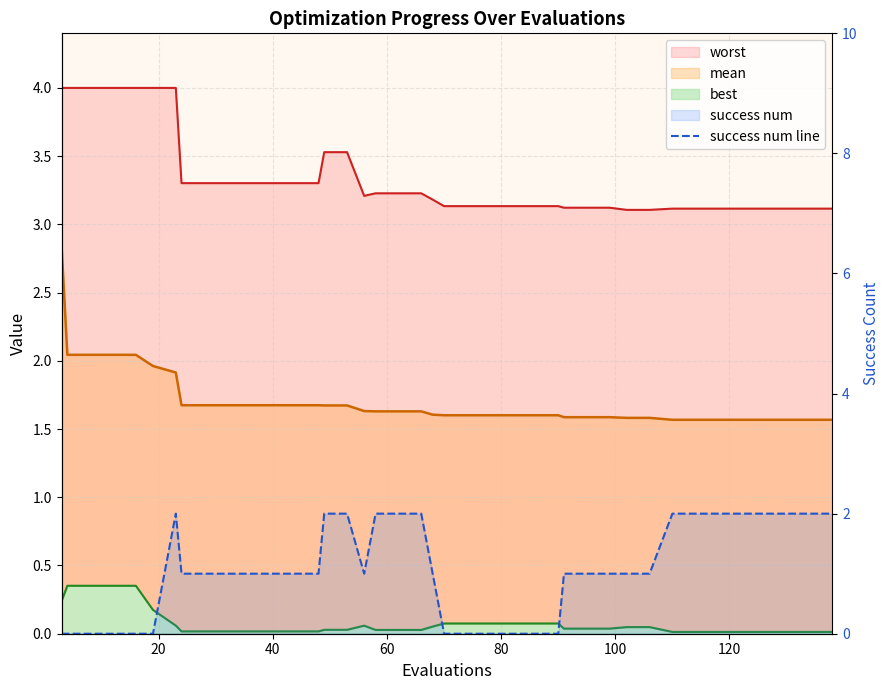

How many points are lower than both their immediate neighbors (excluding endpoints)?

1